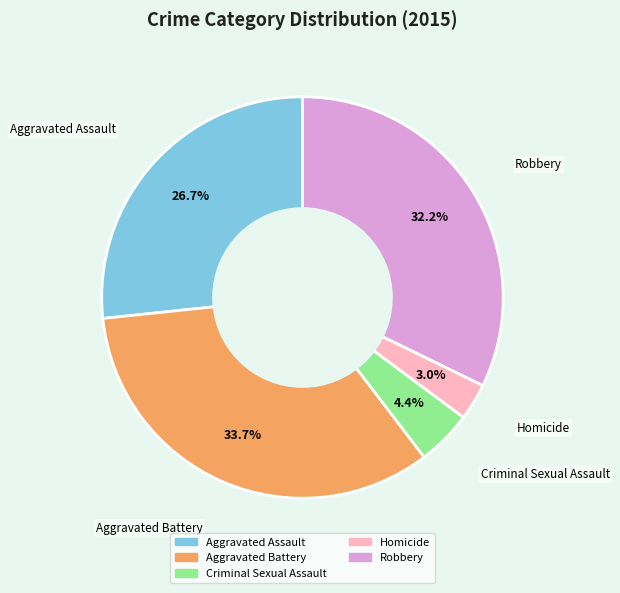

Approximately how many times larger is the value at Aggravated Assault compared to Robbery?

0.8